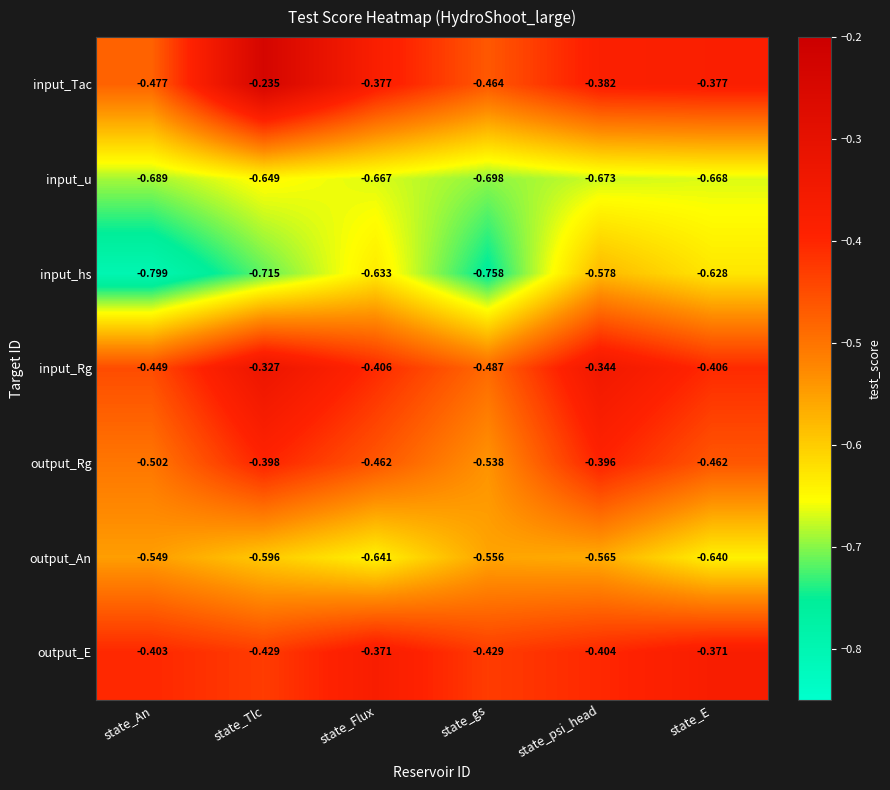

At which category does the chart reach its minimum across all series?

state_An